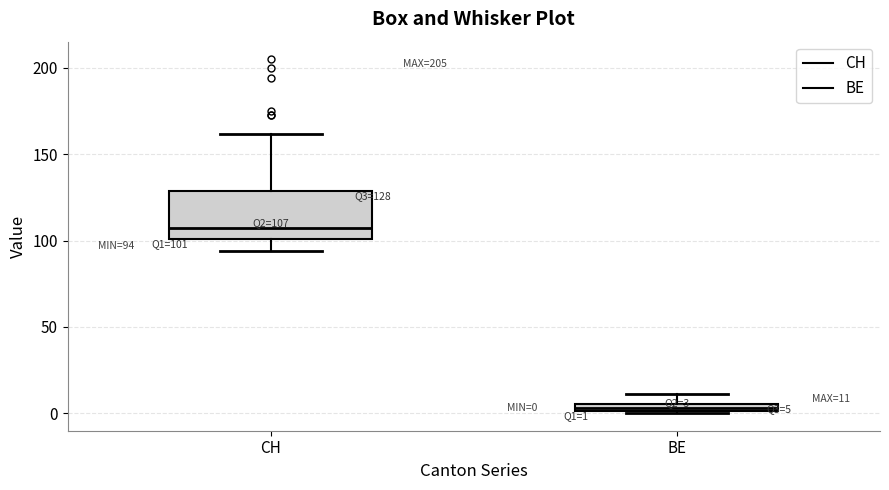

Which box's median line is the lowest?

BE